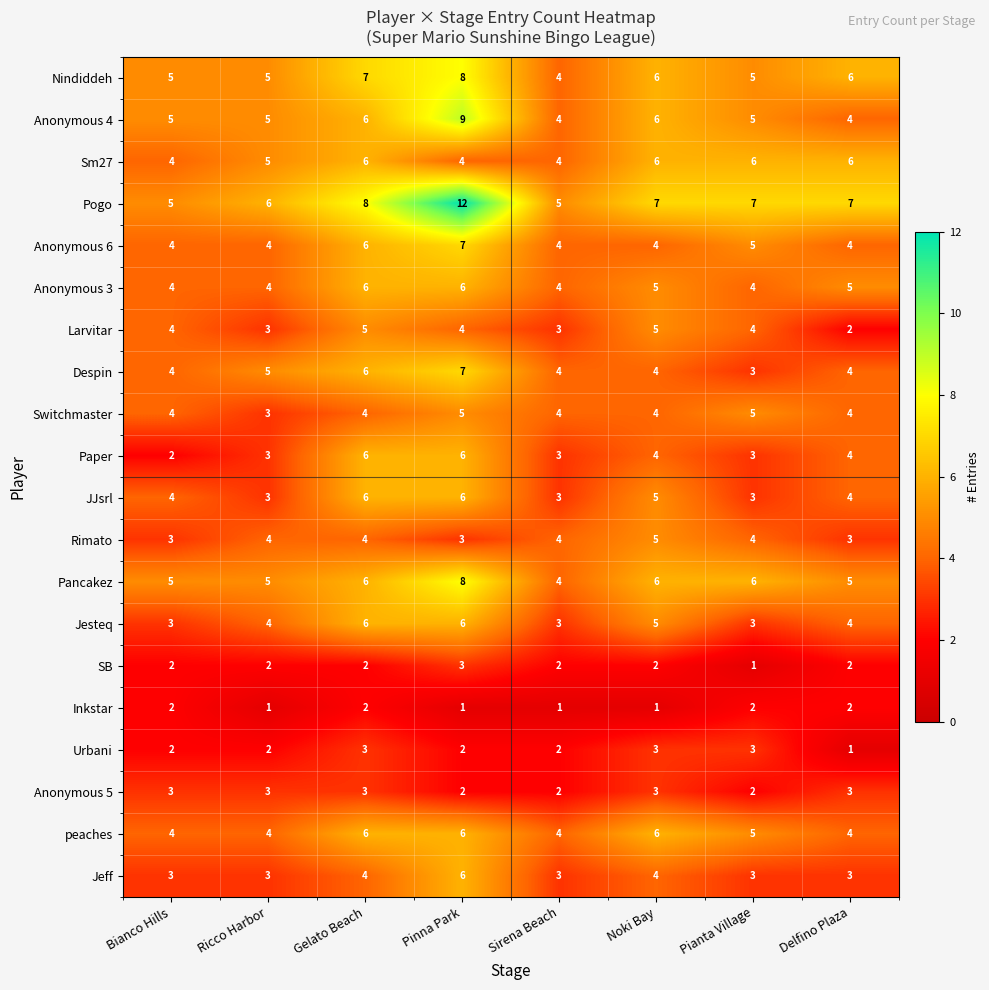

What value does the JJsrl series have at Sirena Beach?

3